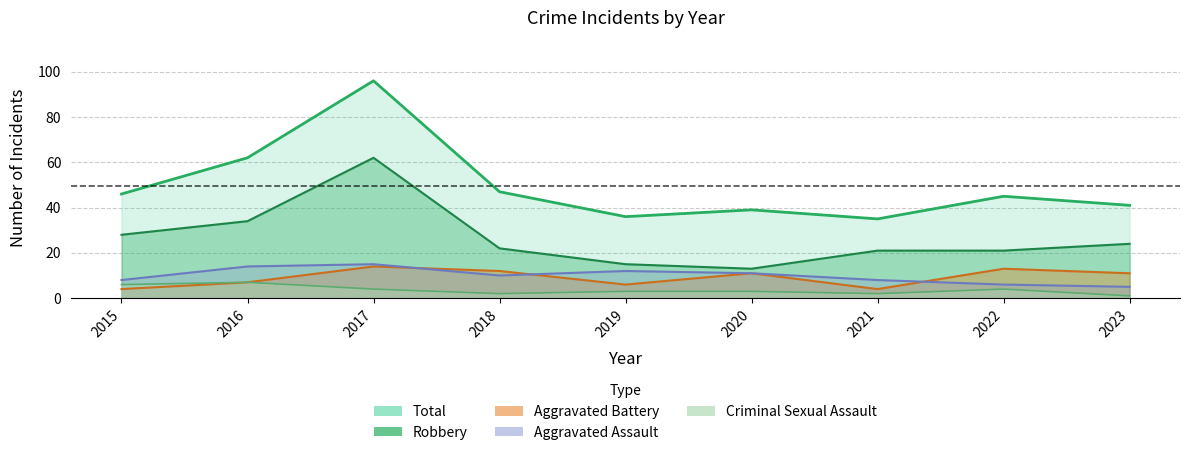

What is the maximum value shown in the chart?

96